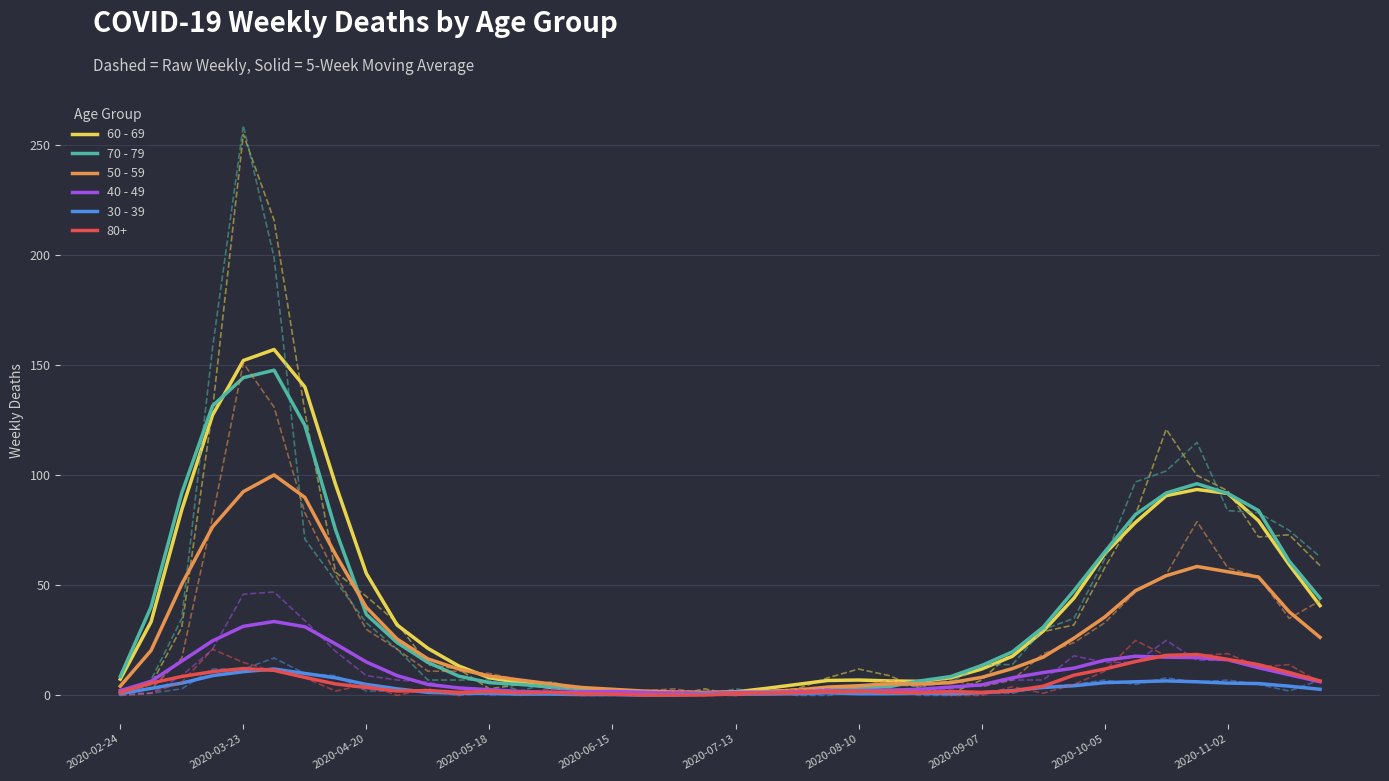

What is the approximate value of 70 - 79 at 26?

6.6